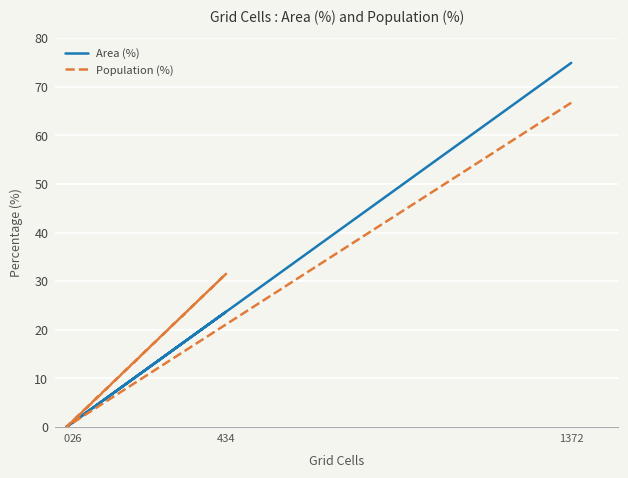

What is the label of the 4th point from the left?

1372